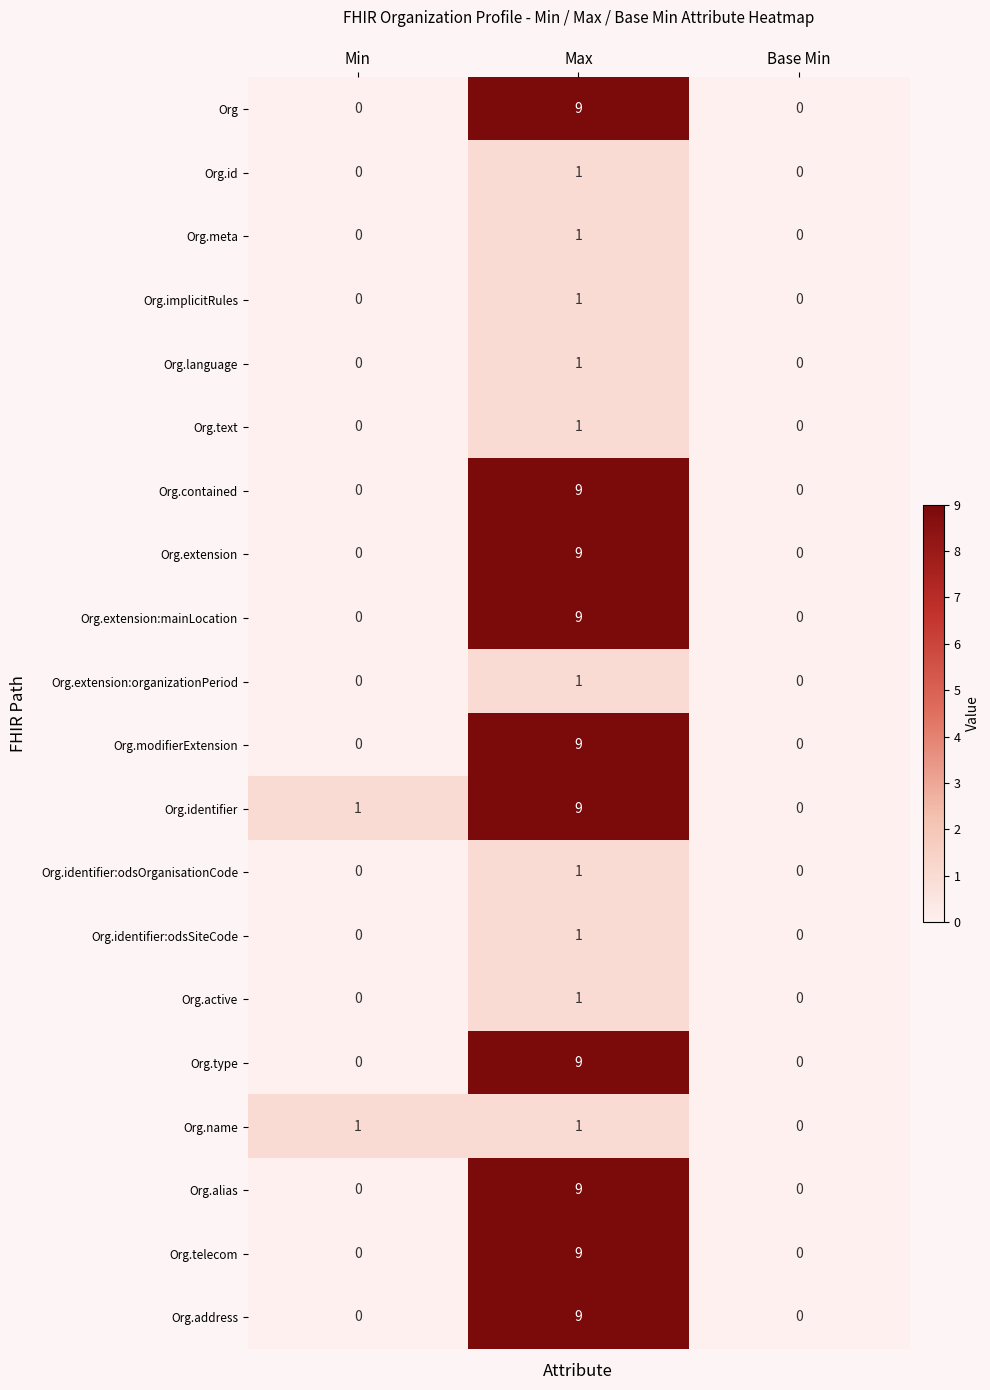

What is the average value of the Org.contained series?

3